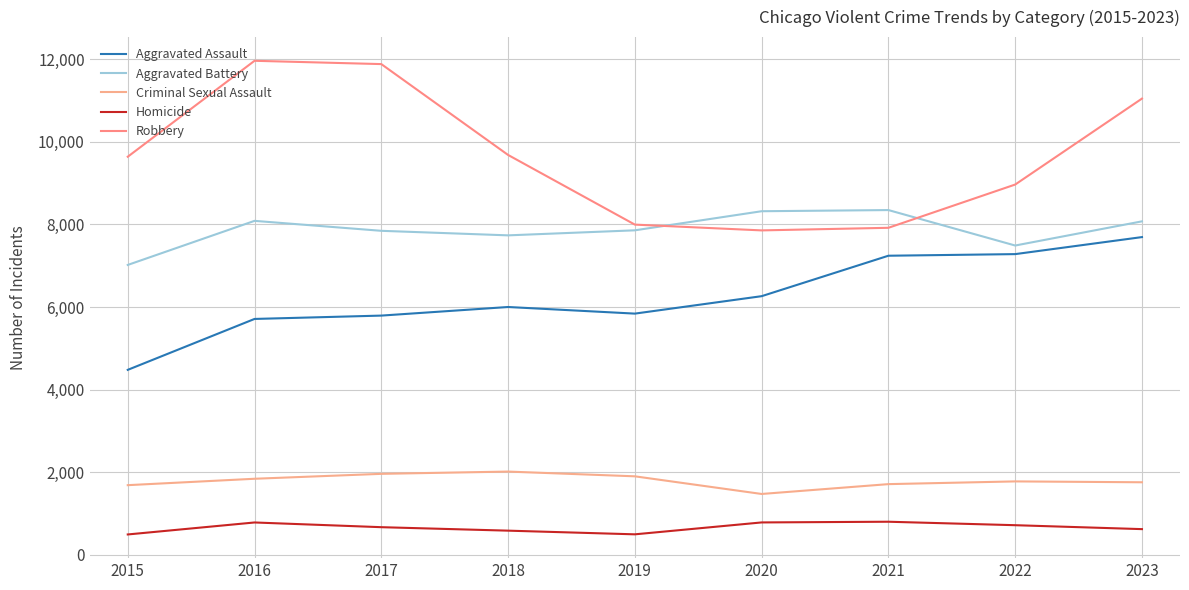

True or false: Robbery and Homicide intersect in this chart.

False